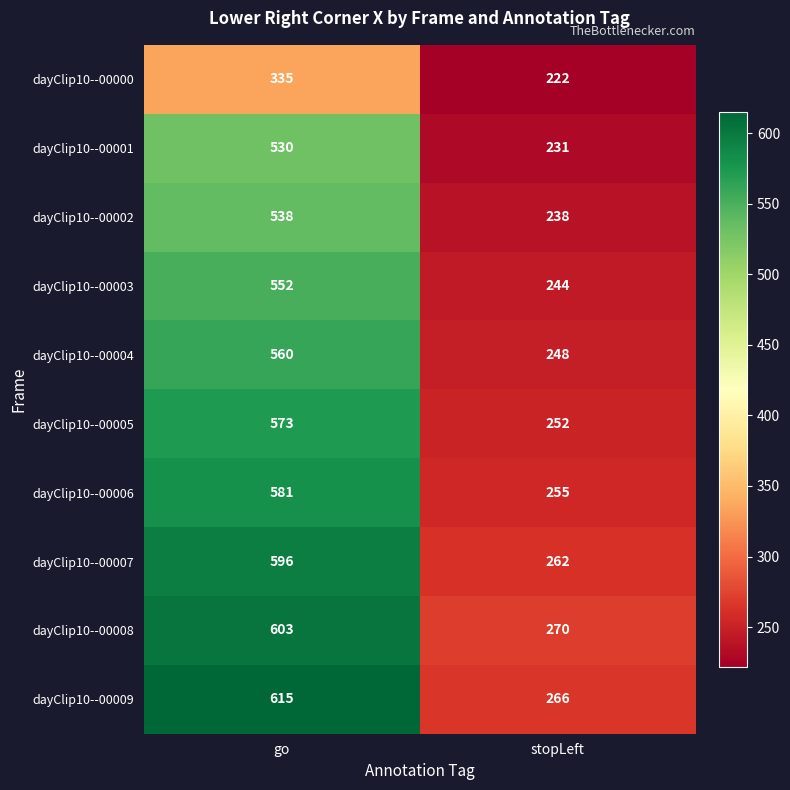

At which category is the sum across all series the highest?

go